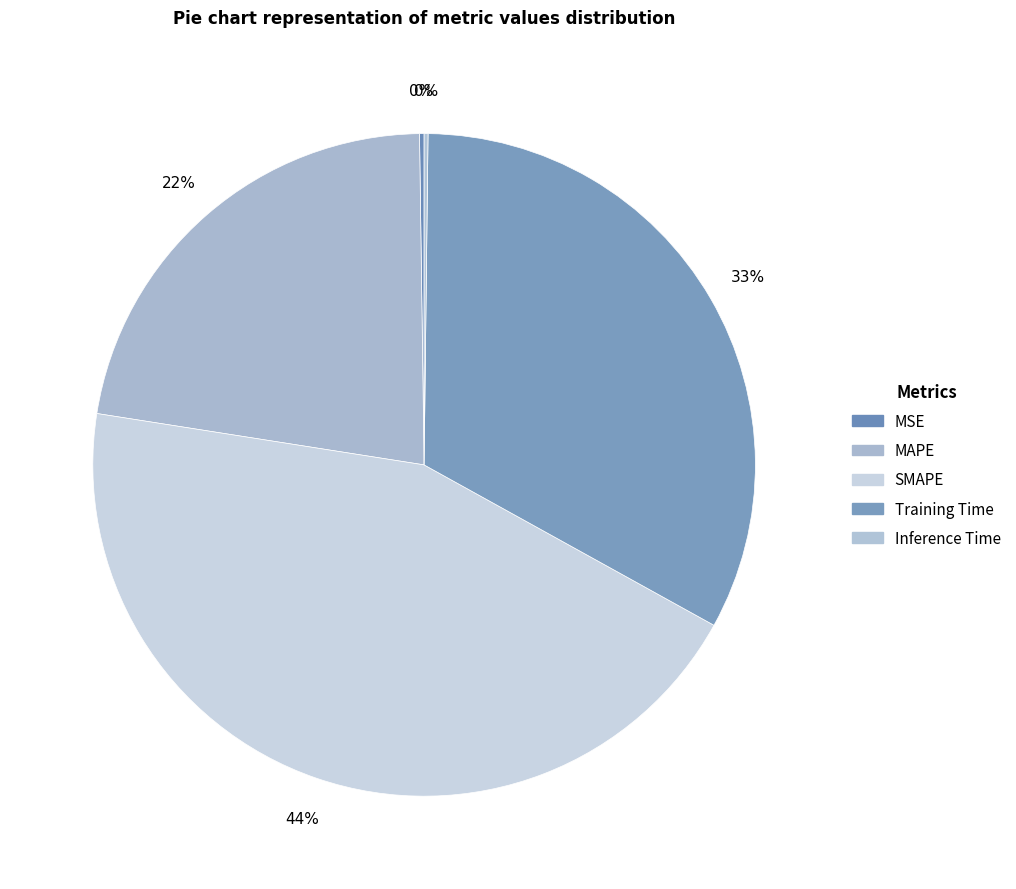

To the nearest percent, what percentage of the pie is MAPE?

22%